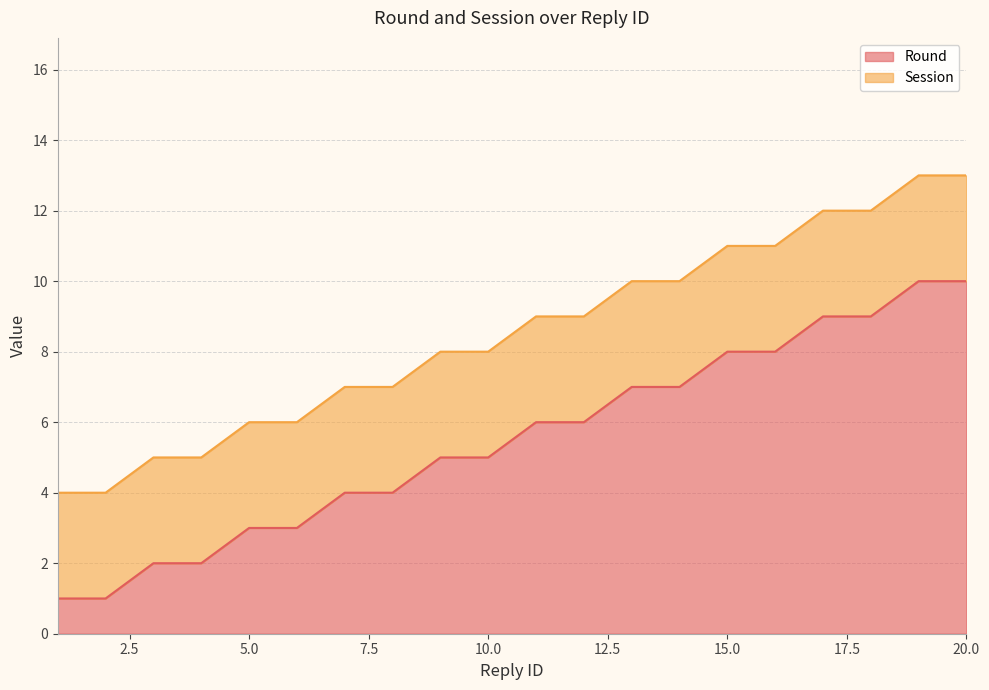

Rank the categories by value from highest to lowest.

19, 20, 17, 18, 15, 16, 13, 14, 11, 12, 9, 10, 7, 8, 5, 6, 3, 4, 1, 2